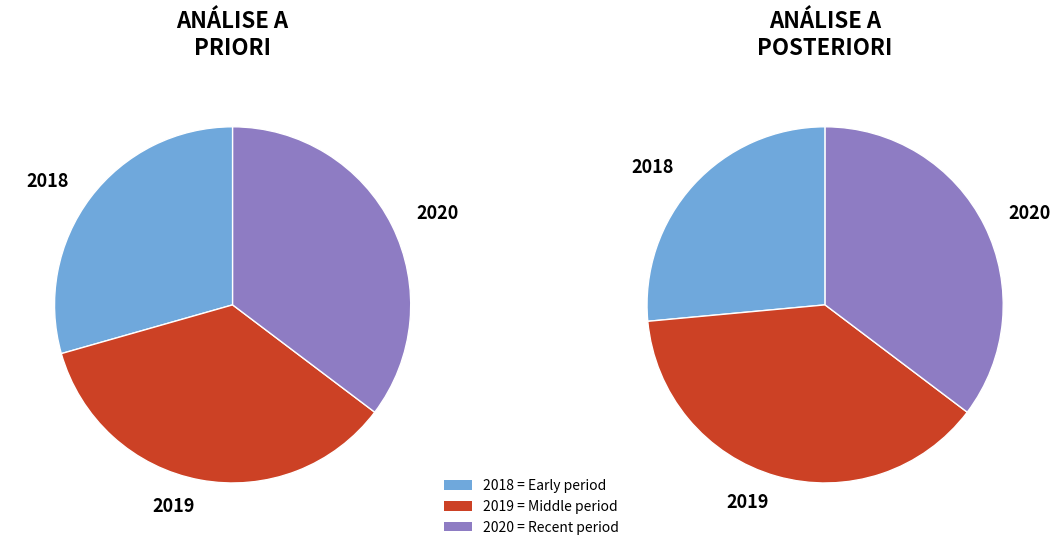

What percentage is the 2020 slice, to the nearest percent?

35%